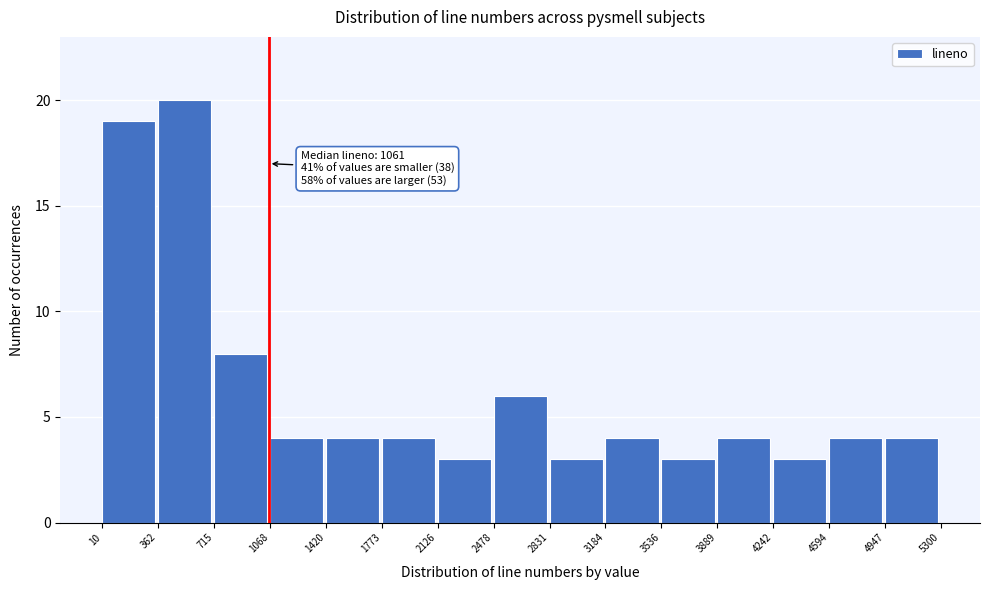

Over which range of the x-axis is the bar tallest?

362 to 715